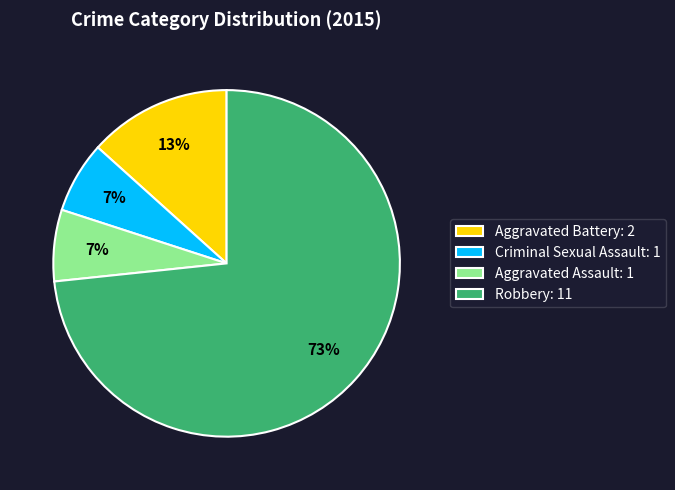

To the nearest percent, what portion does Aggravated Assault represent?

7%